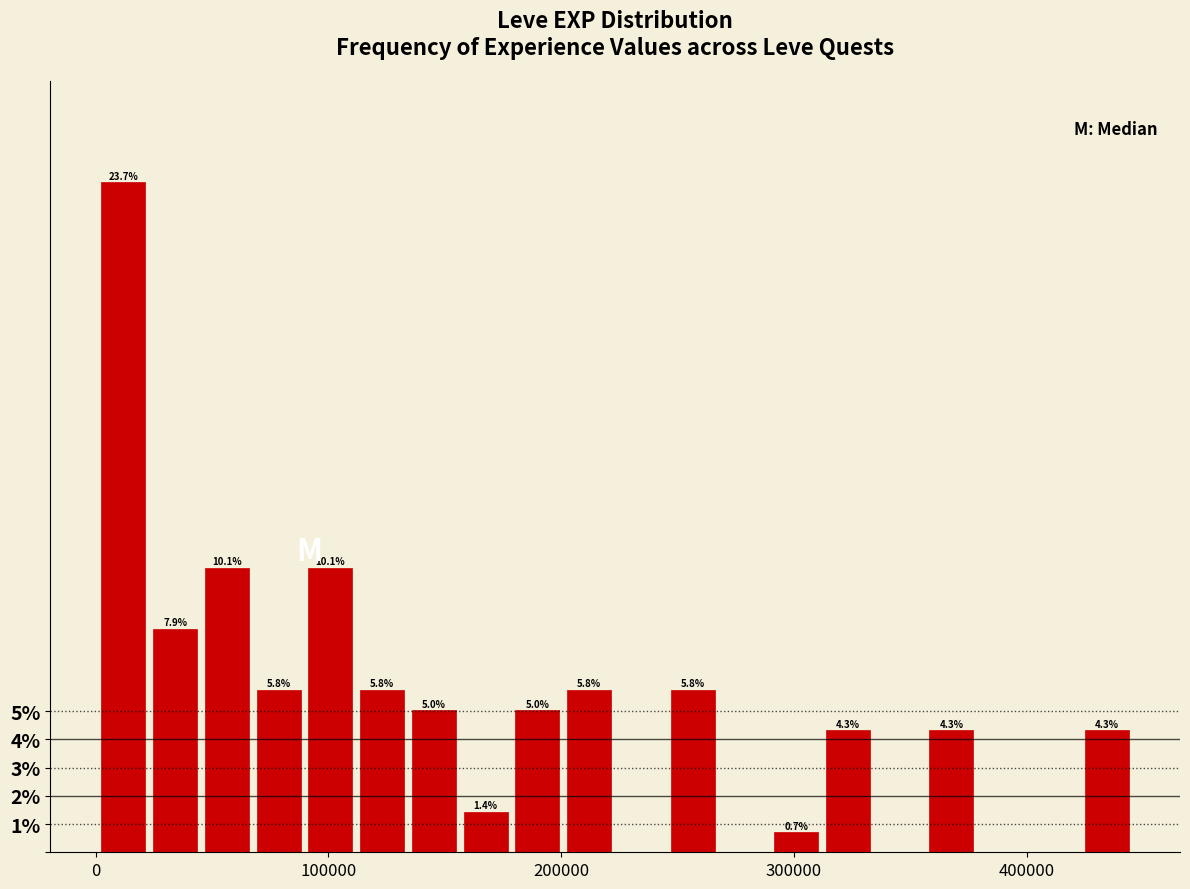

Around what value on the x-axis is the tallest bar? Give the approximate position of its centre, as read against the axis.

10000